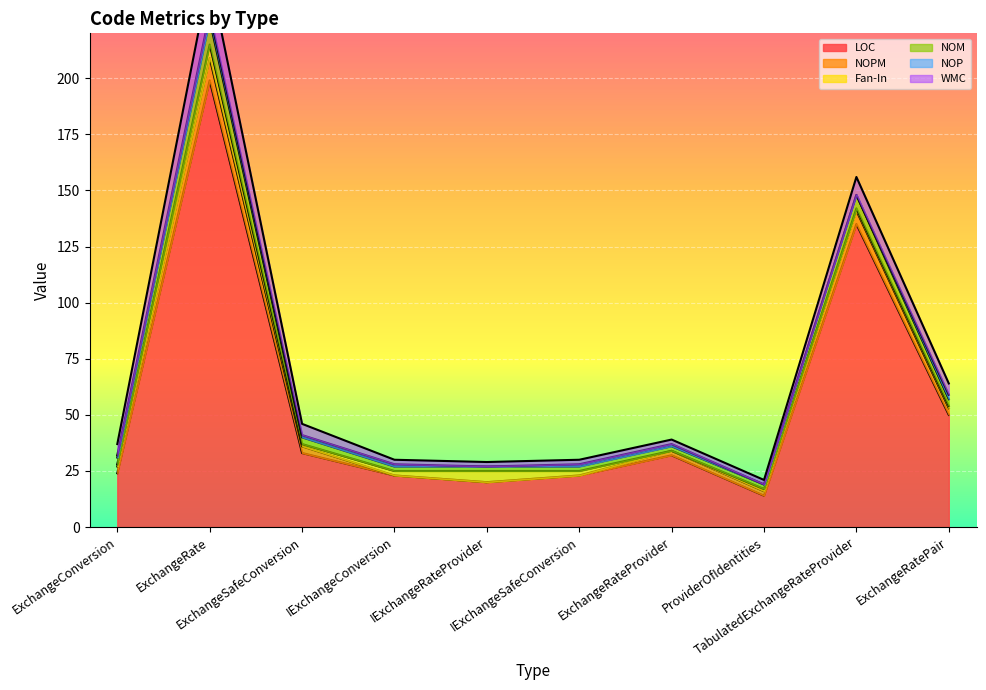

Which series changed the most between ExchangeConversion and IExchangeConversion?

NOPM